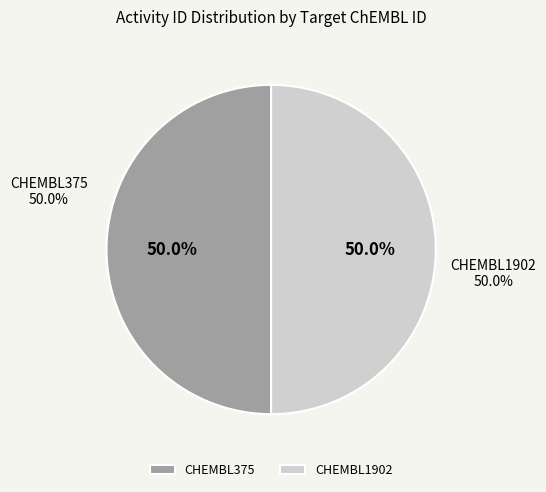

What percentage is the CHEMBL375 slice, to the nearest percent?

50%